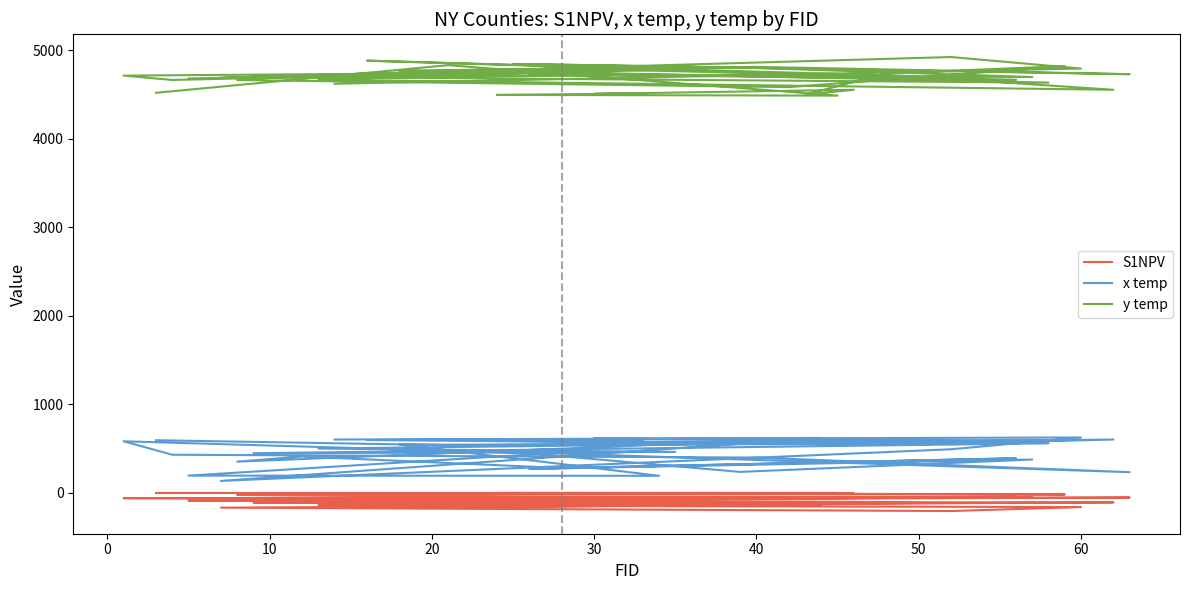

Reading right to left, what are all the values shown in this chart?

S1NPV: -142	-159	-204	-166	-129	-169	-119	-106	-140	-118	-108	-112	-84	-85	-88	-86	-65	-59	-59	-66	-52	-63	-66	-47	-50	-45	-48	-30	-22	-15	-17	-11	-8	-5	-1	-1	0	0	0	0
x temp: 604	627	494	136	622	598	545	604	502	464	449	561	545	547	194	196	445	584	432	400	235	463	238	378	272	392	282	412	354	604	593	576	598	581	619	586	588	572	540	596
y temp: 4624	4796	4926	4692	4729	4885	4715	4556	4671	4787	4704	4637	4750	4773	4805	4683	4751	4716	4667	4815	4732	4848	4808	4700	4734	4669	4798	4716	4666	4586	4823	4741	4501	4556	4510	4514	4498	4490	4834	4522